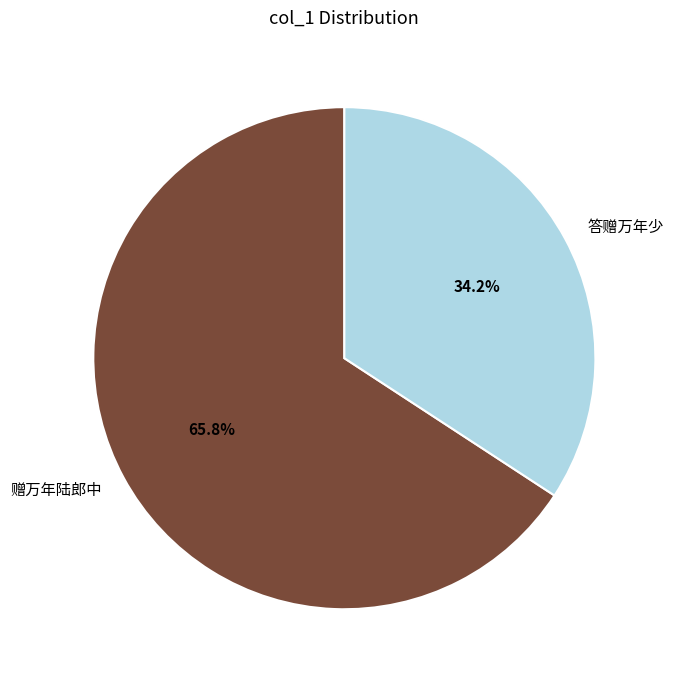

Which category accounts for the majority?

赠万年陆郎中